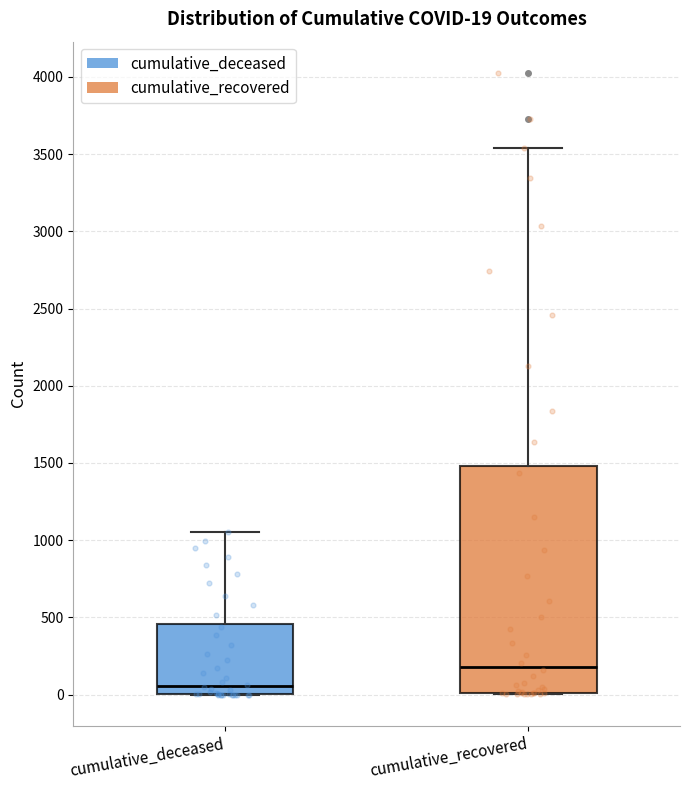

Which box is the tallest, from its lower edge to its upper edge?

cumulative_recovered